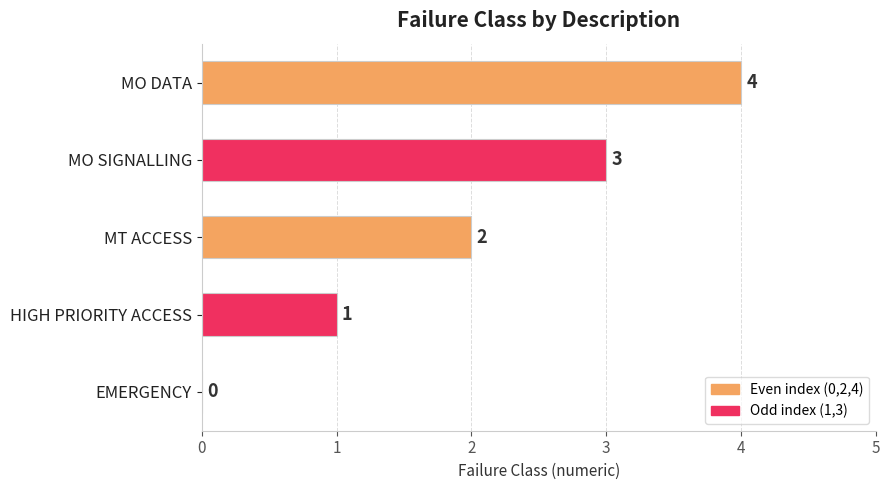

The chart shows a value of 7 at MO DATA. True or false?

False